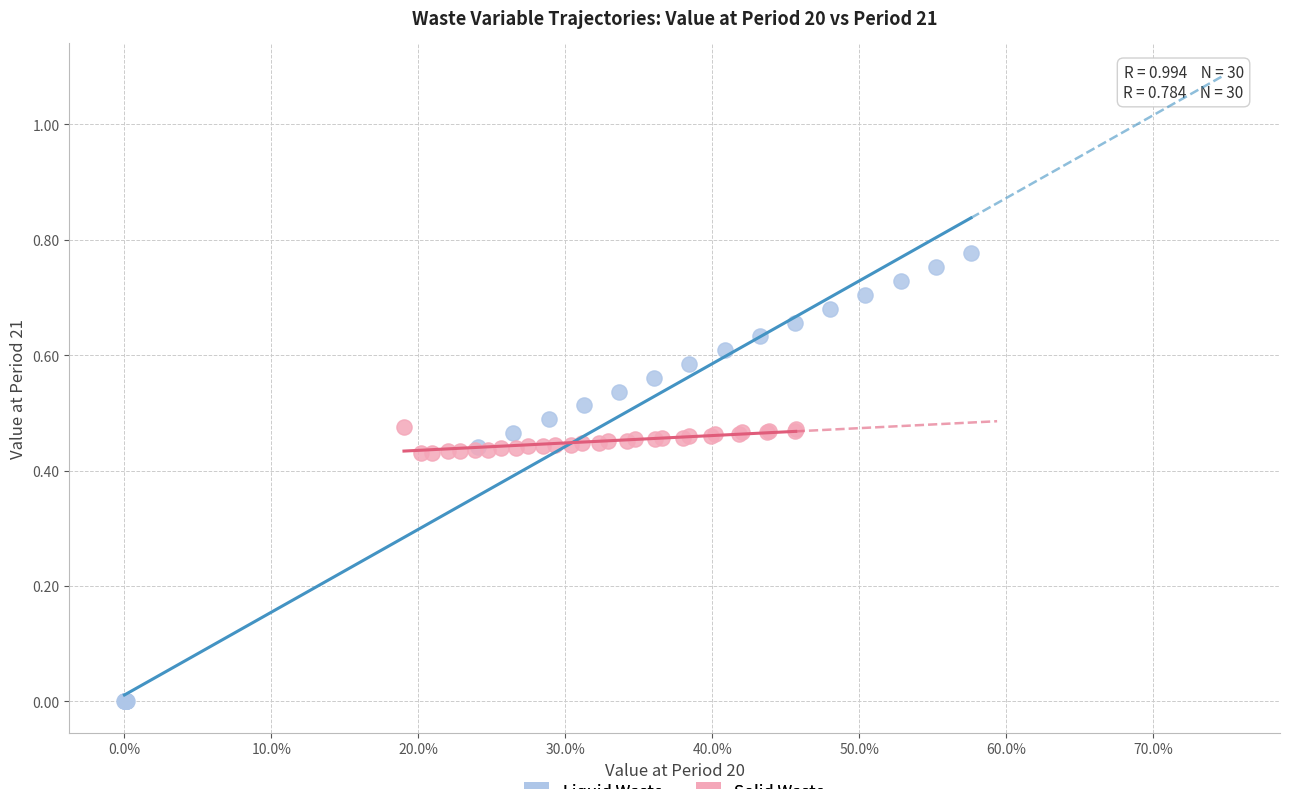

Which series contains the lowest Y value?

Liquid Waste